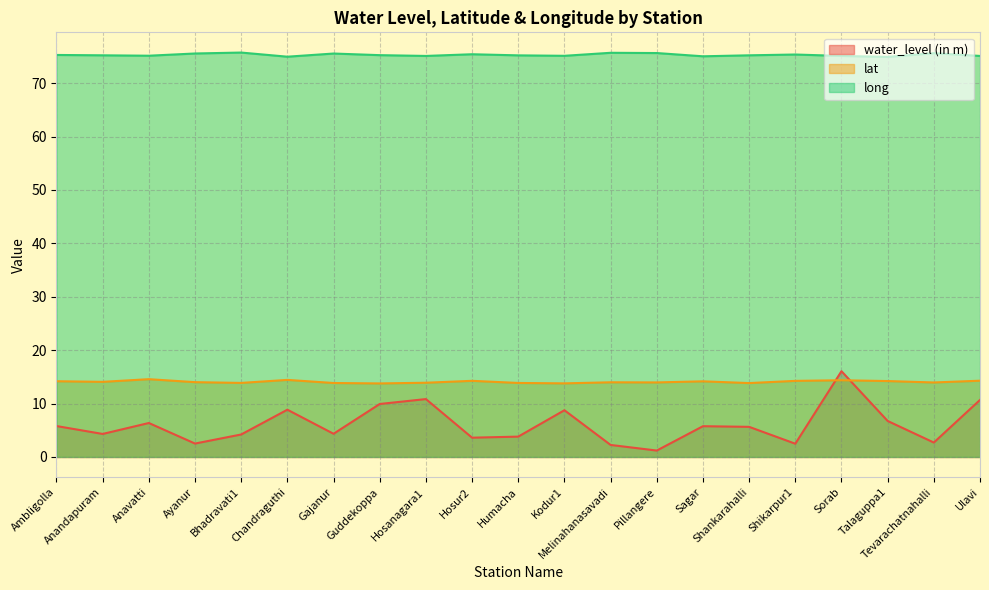

Reading right to left, what are all the values shown in this chart?

water_level (in m): Ulavi=10.7	Tevarachatnahalli=2.7	Talaguppa1=6.7	Sorab=16.1	Shikarpur1=2.5	Shankarahalli=5.6	Sagar=5.8	Pillangere=1.2	Melinahanasavadi=2.2	Kodur1=8.8	Humacha=3.8	Hosur2=3.6	Hosanagara1=10.8	Guddekoppa=9.9	Gajanur=4.3	Chandraguthi=8.8	Bhadravati1=4.2	Ayanur=2.5	Anavatti=6.4	Anandapuram=4.3	Ambligolla=5.8
lat: Ulavi=14.3	Tevarachatnahalli=13.9	Talaguppa1=14.2	Sorab=14.4	Shikarpur1=14.2	Shankarahalli=13.8	Sagar=14.2	Pillangere=14.0	Melinahanasavadi=14.0	Kodur1=13.8	Humacha=13.9	Hosur2=14.3	Hosanagara1=13.9	Guddekoppa=13.8	Gajanur=13.8	Chandraguthi=14.4	Bhadravati1=13.9	Ayanur=14.0	Anavatti=14.6	Anandapuram=14.1	Ambligolla=14.2
long: Ulavi=75.1	Tevarachatnahalli=75.6	Talaguppa1=74.9	Sorab=75.1	Shikarpur1=75.4	Shankarahalli=75.2	Sagar=75.0	Pillangere=75.6	Melinahanasavadi=75.7	Kodur1=75.1	Humacha=75.2	Hosur2=75.4	Hosanagara1=75.1	Guddekoppa=75.2	Gajanur=75.5	Chandraguthi=75.0	Bhadravati1=75.7	Ayanur=75.6	Anavatti=75.1	Anandapuram=75.2	Ambligolla=75.3